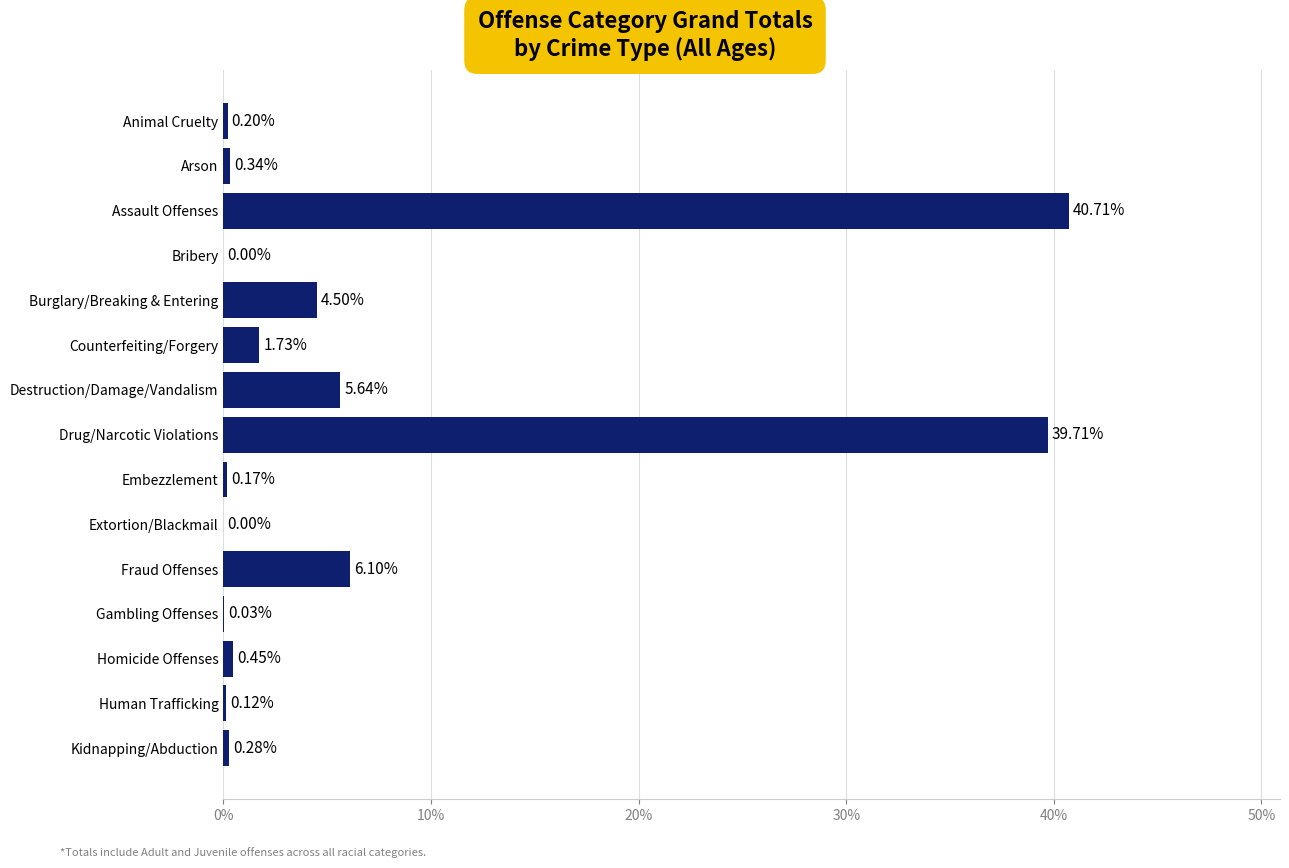

What is the sum of all values?

100.0